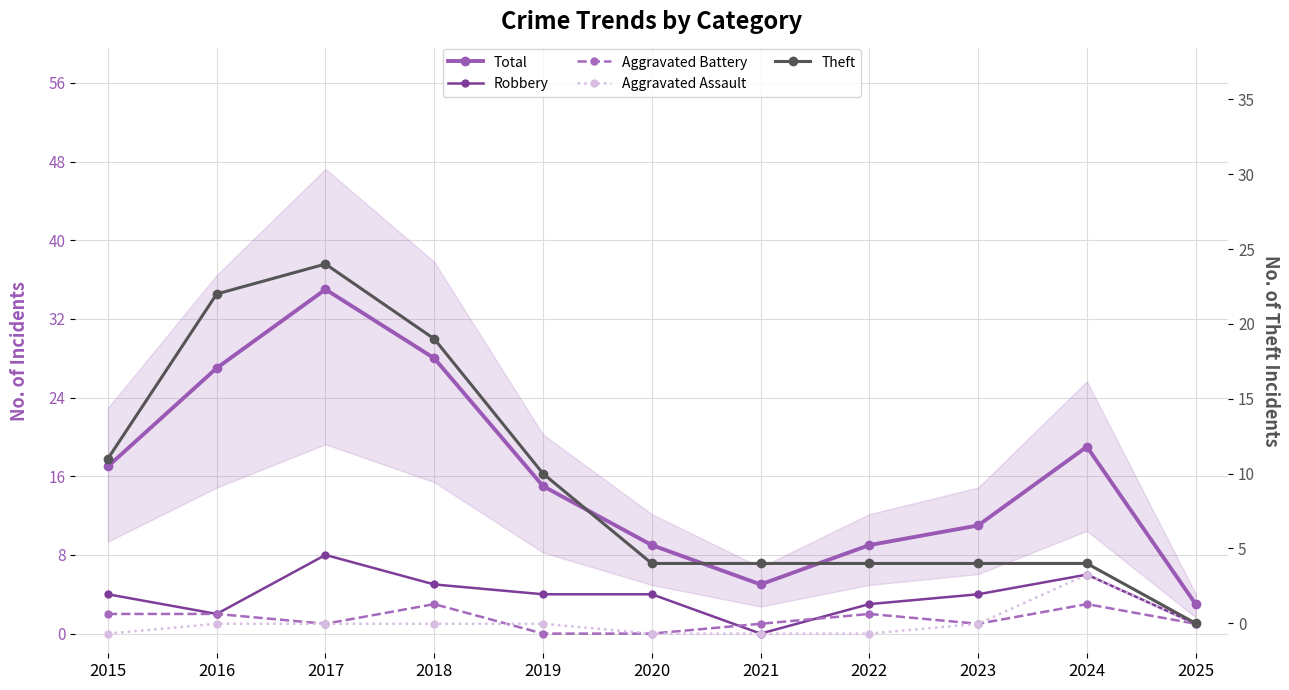

Which has a higher value, 2024 or 2019?

2024